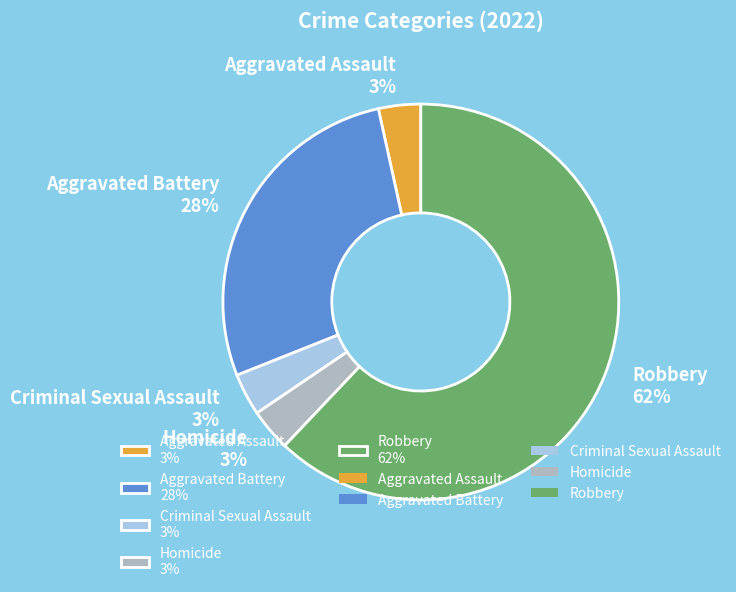

What percentage is the Criminal Sexual Assault 3% slice, to the nearest percent?

3%